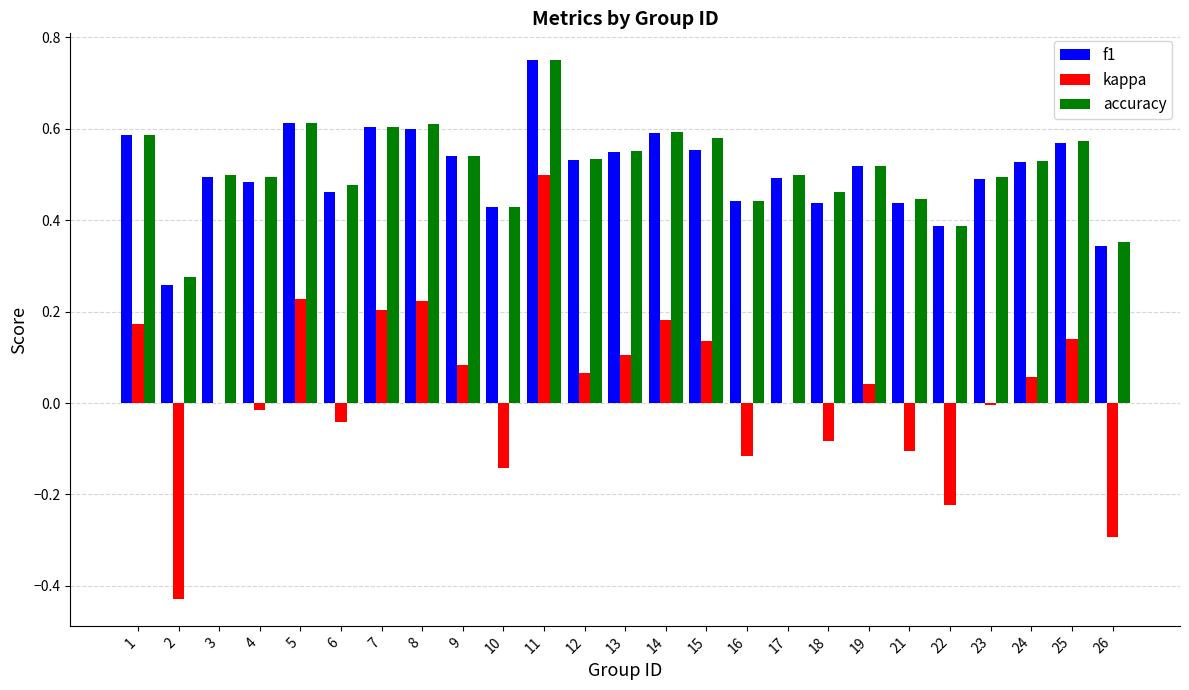

The f1 series shows 0.9 at 3. True or false?

False